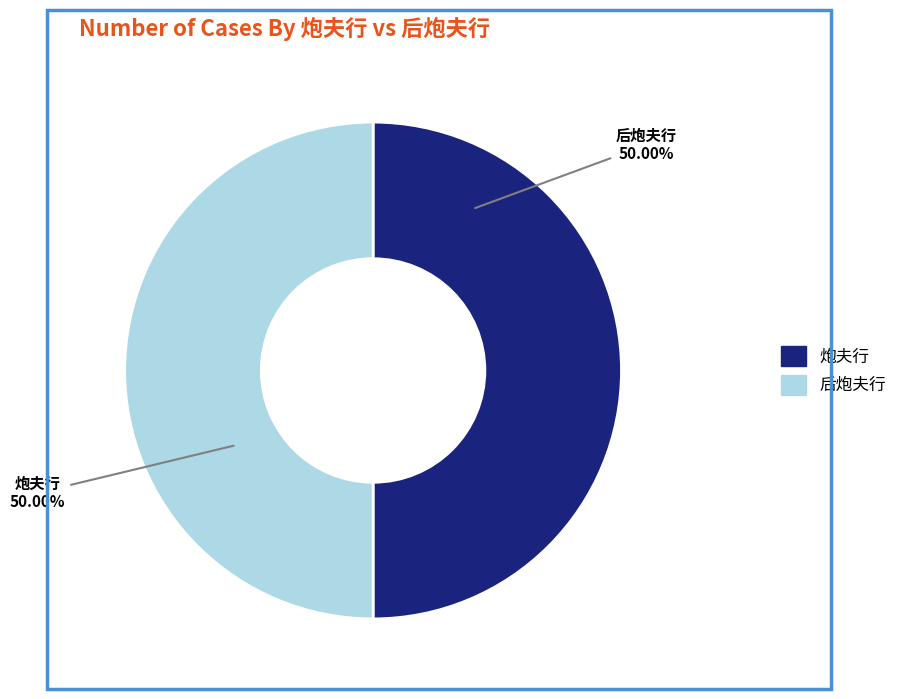

Approximately how many times larger is the value at 炮夫行 compared to 后炮夫行?

1.0